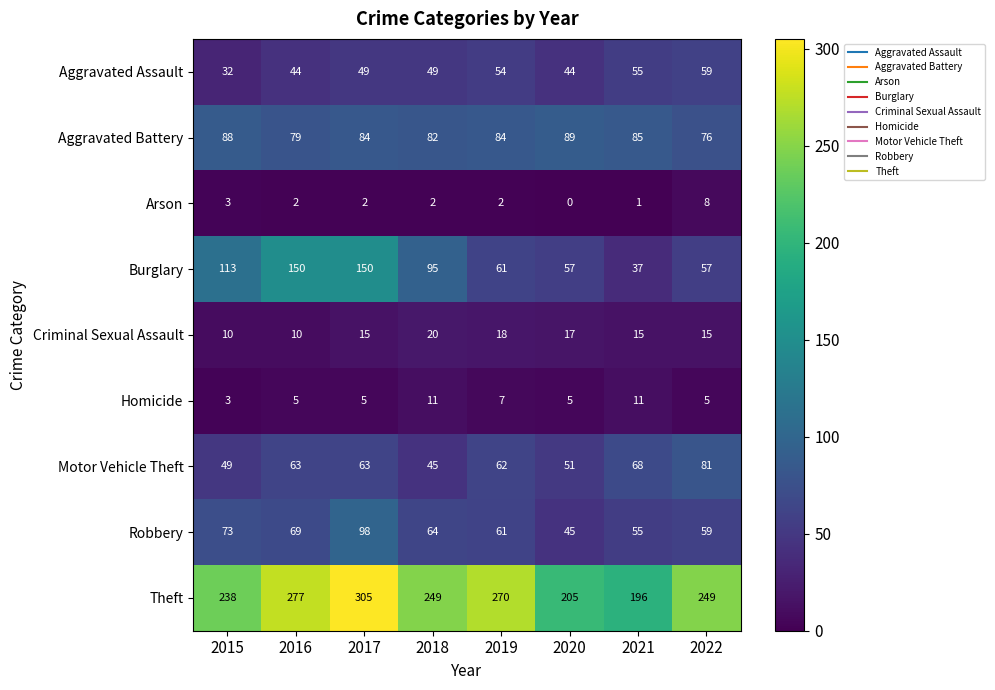

What is the spread (max minus min) of values at 2017?

303